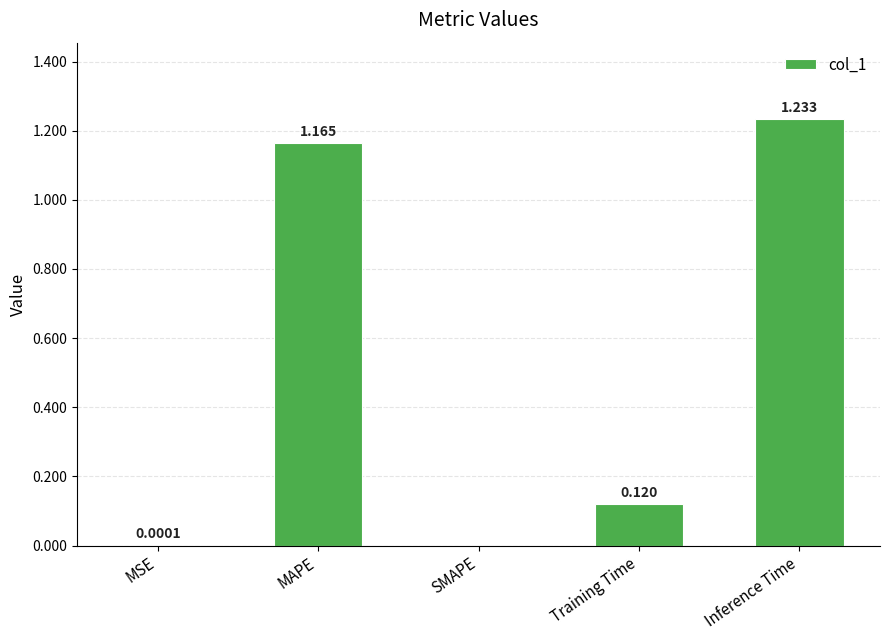

At which label is the value closest to 0?

SMAPE